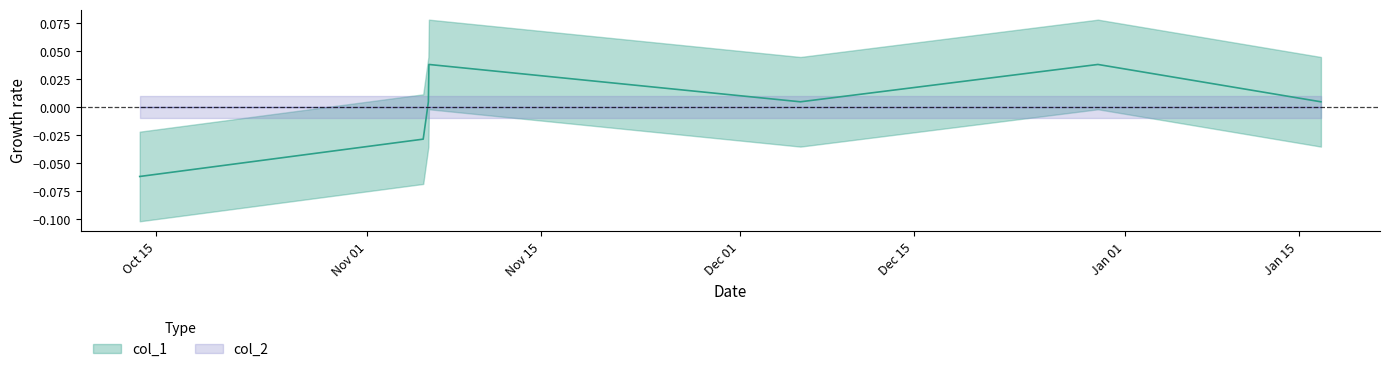

Which label corresponds to the largest value in the chart?

1541459527